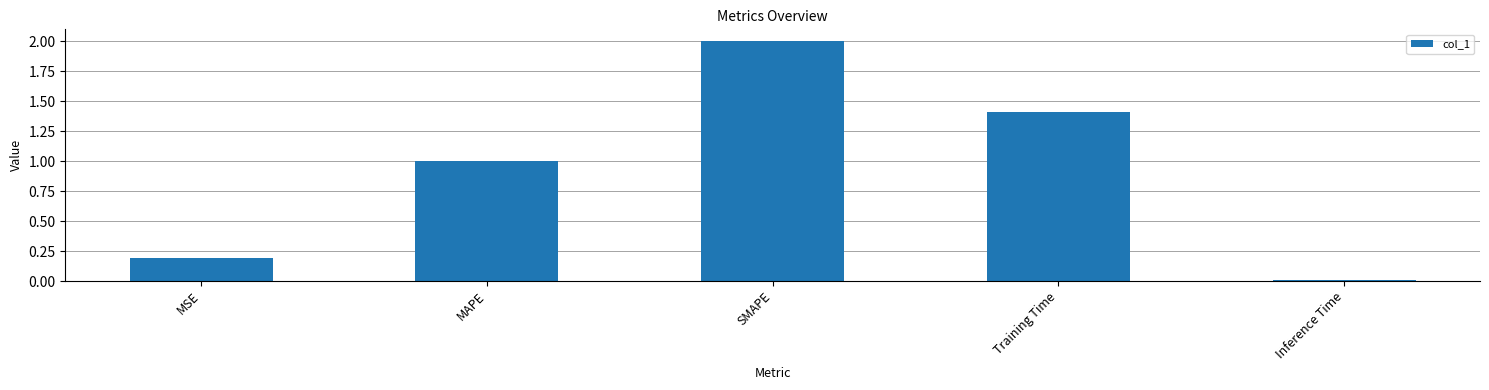

What is the label of the 1st bar from the right?

Inference Time